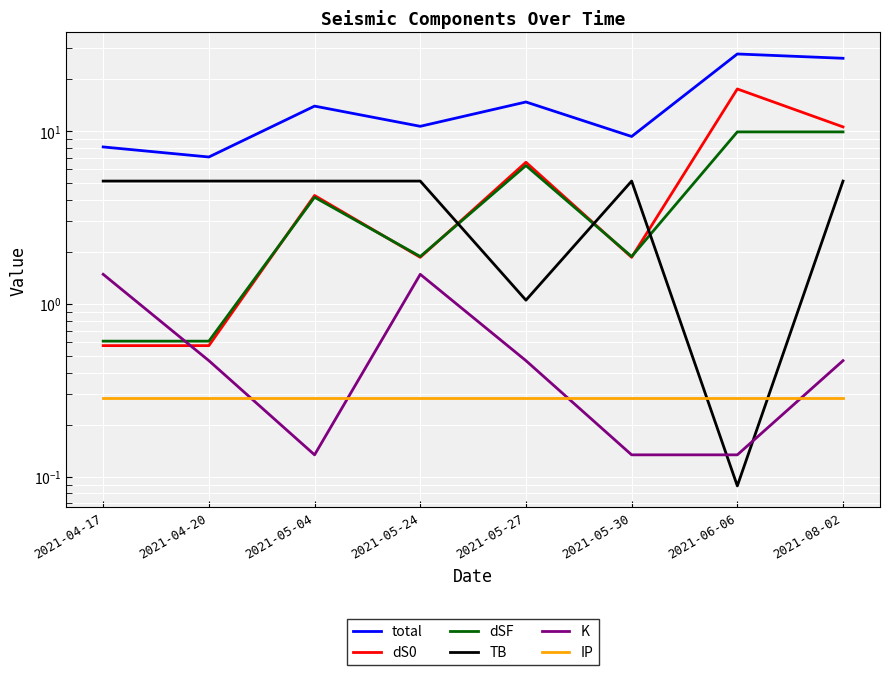

Reading right to left, extract all data points from this chart.

total: 26.3	27.8	9.3	14.7	10.6	13.9	7.1	8.1
dS0: 10.5	17.5	1.9	6.6	1.9	4.2	0.6	0.6
dSF: 9.9	9.9	1.9	6.3	1.9	4.1	0.6	0.6
TB: 5.1	0.1	5.1	1.0	5.1	5.1	5.1	5.1
K: 0.5	0.1	0.1	0.5	1.5	0.1	0.5	1.5
IP: 0.3	0.3	0.3	0.3	0.3	0.3	0.3	0.3